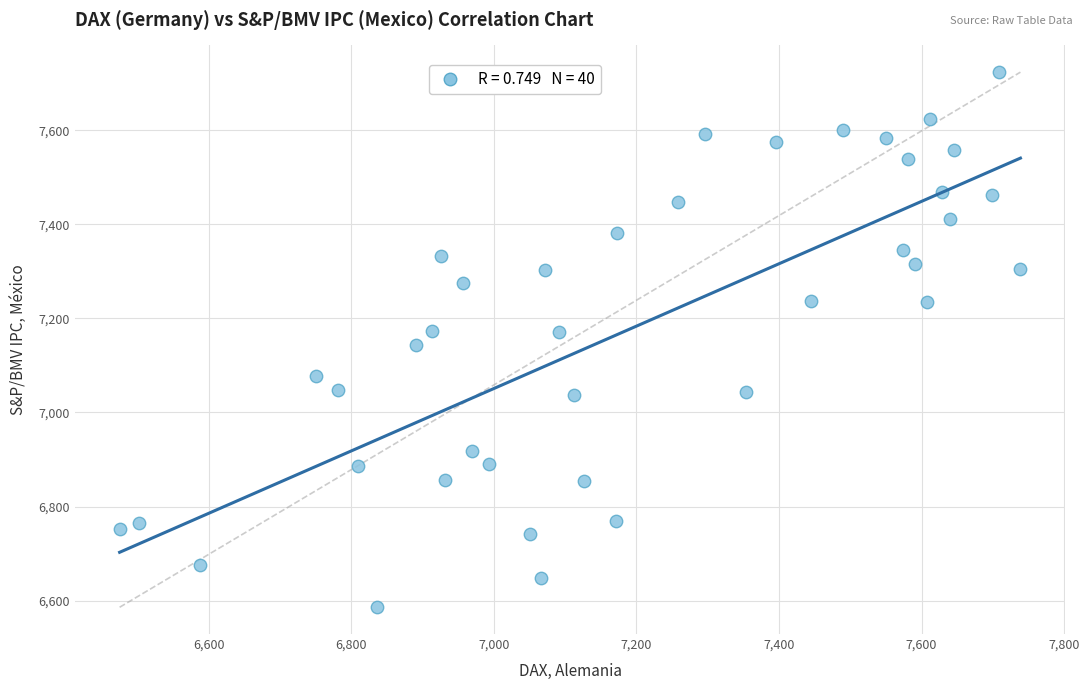

What is the range of Y values (max minus min)?

1138.2